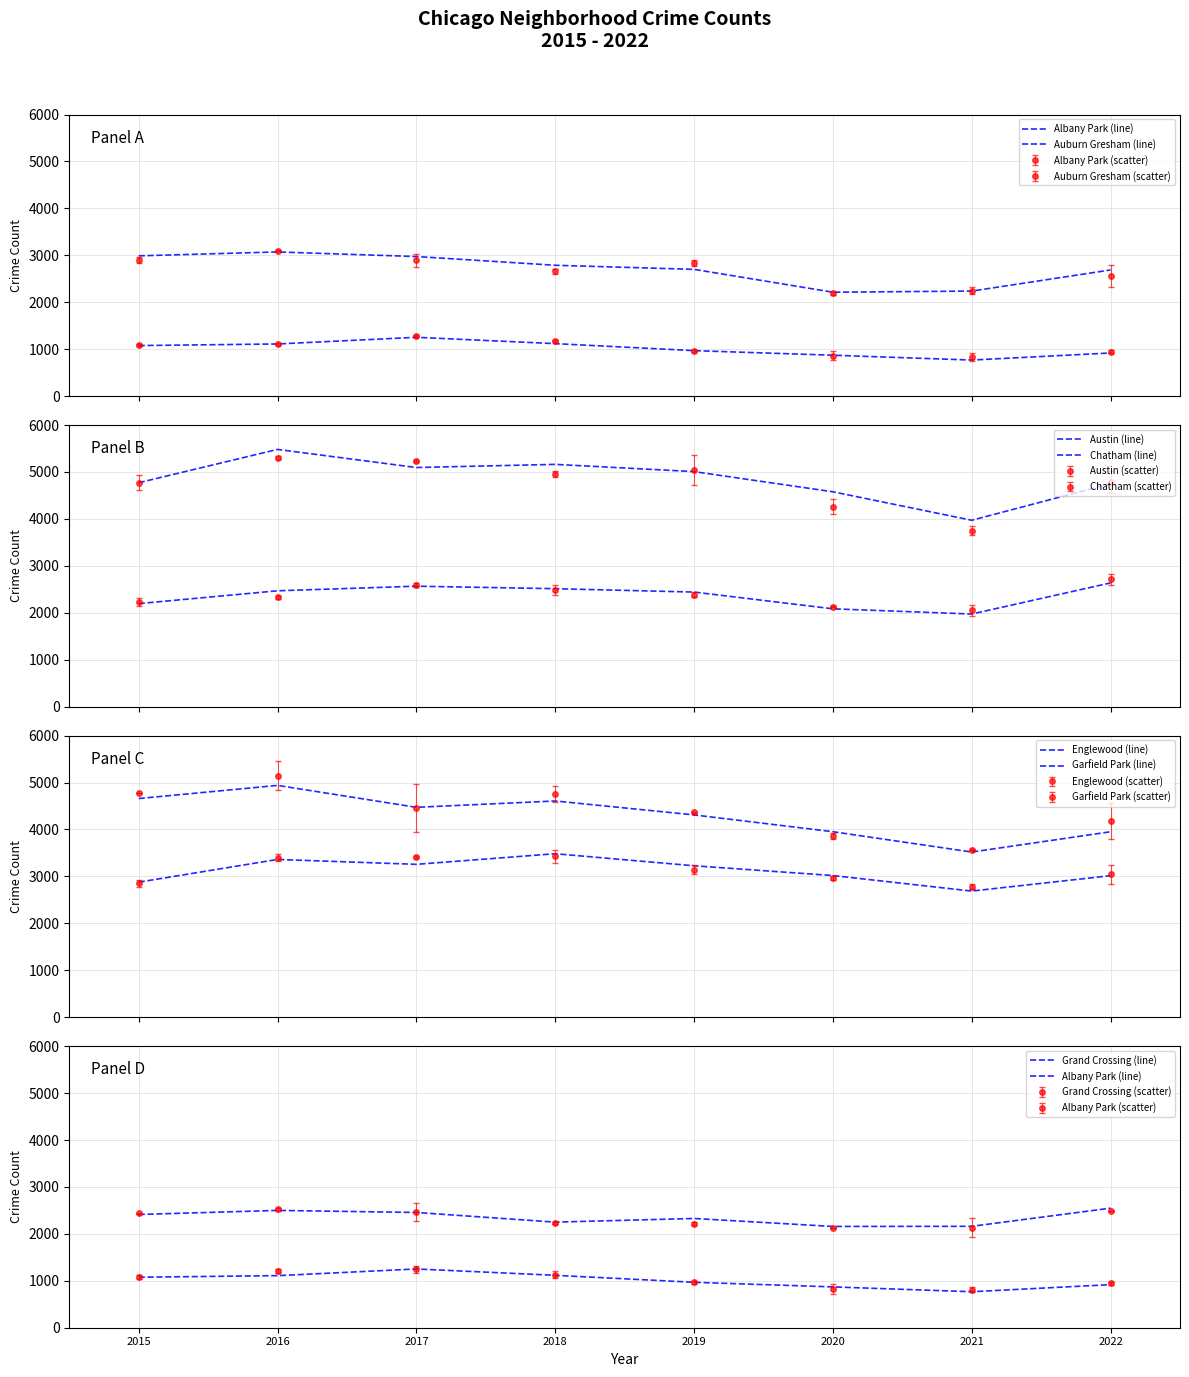

True or false: 2016 and 2021 cross at least once.

False